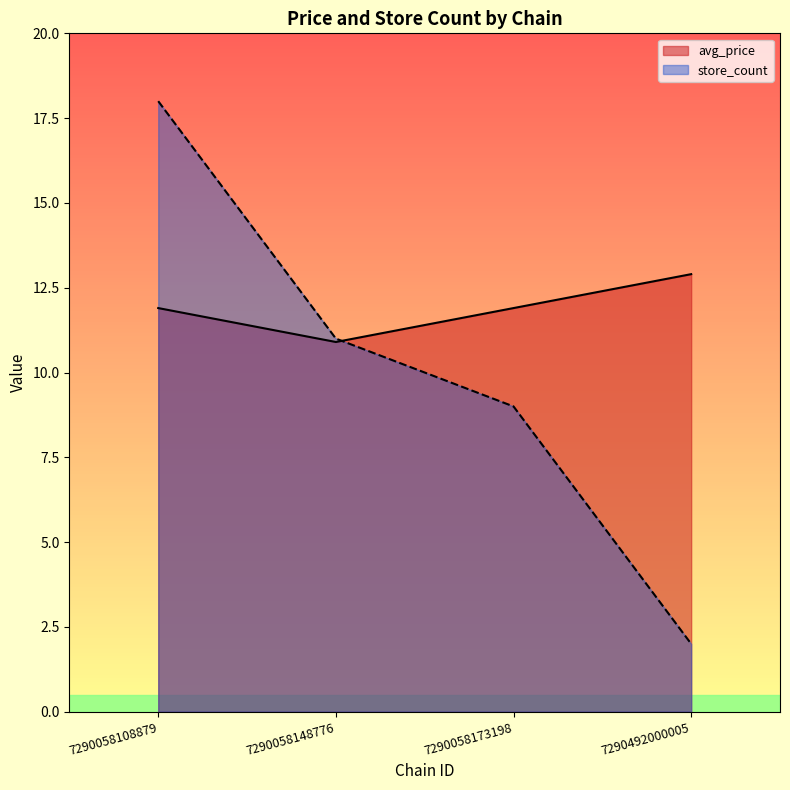

Is it true that avg_price equals 11.9 at 7290058108879?

True